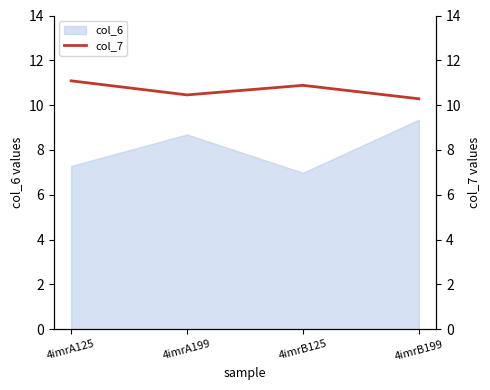

Where is the data nearest to the value 10?

4imrB199